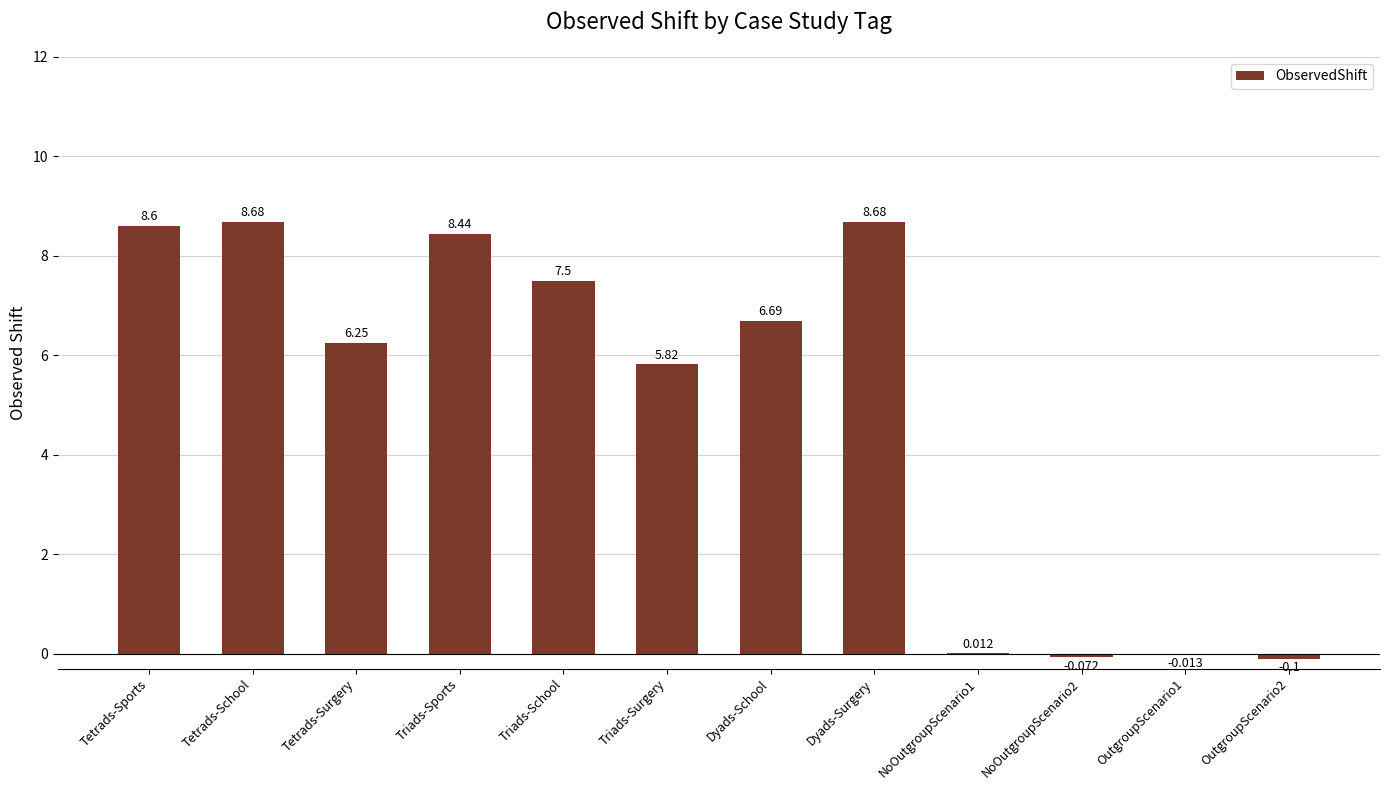

What value does the data have at Dyads-Surgery?

8.7